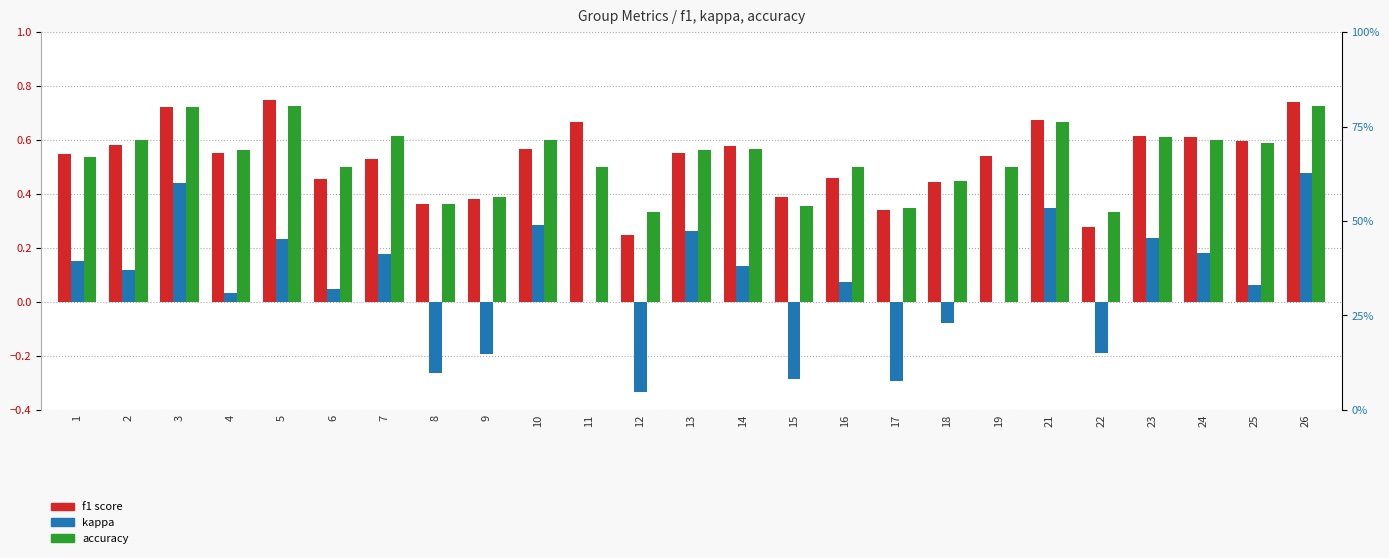

Is it true that kappa equals -0.4 at 15?

False